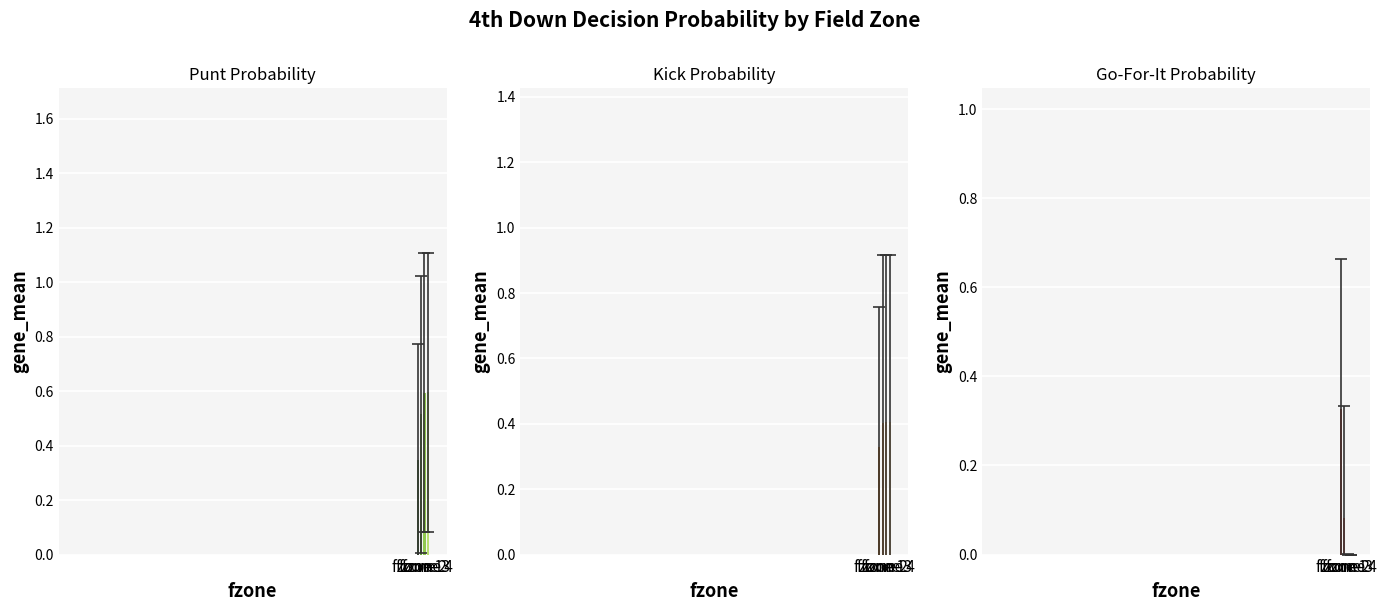

True or false: kick has a value of 0.7 at fzone 3.

False